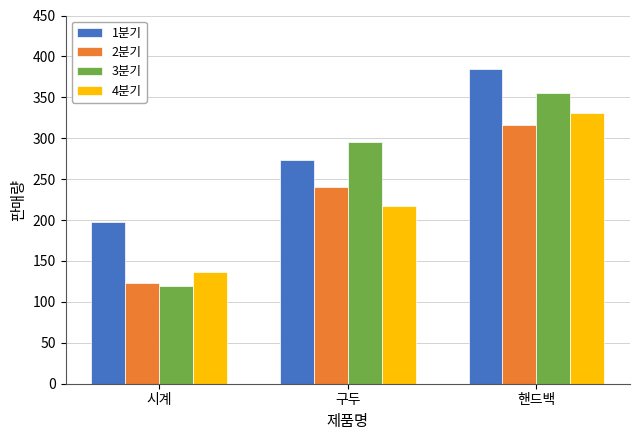

What is the difference between the 3분기 values at 구두 and 시계?

176